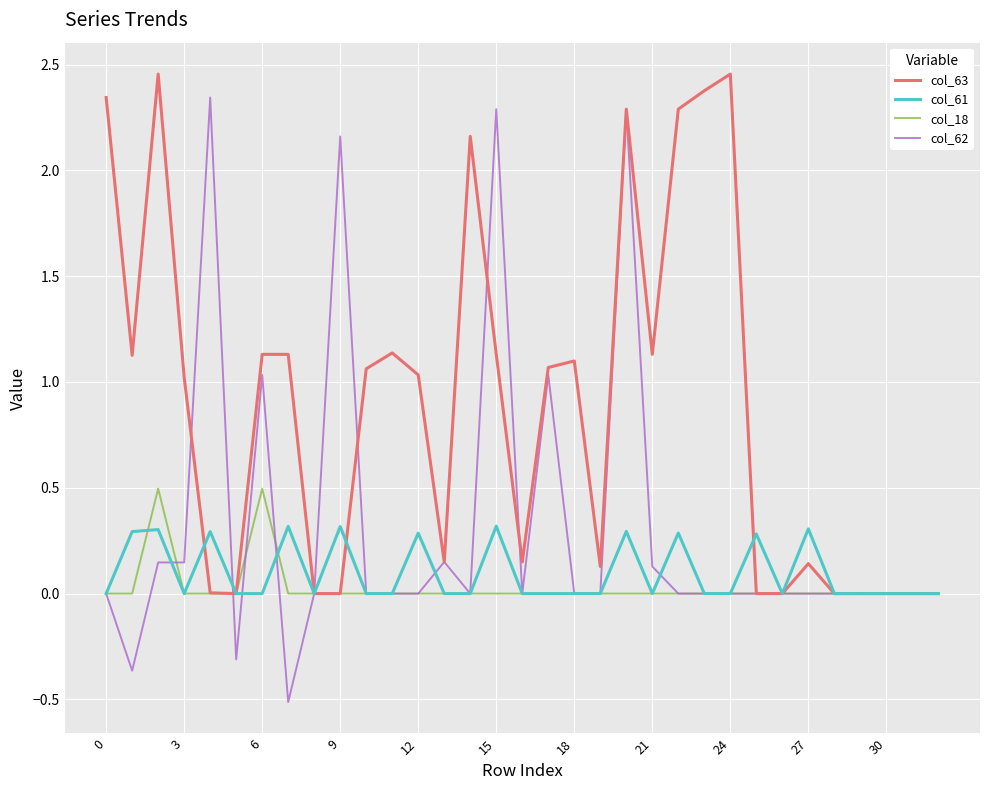

Which series has the largest total across all categories?

col_63